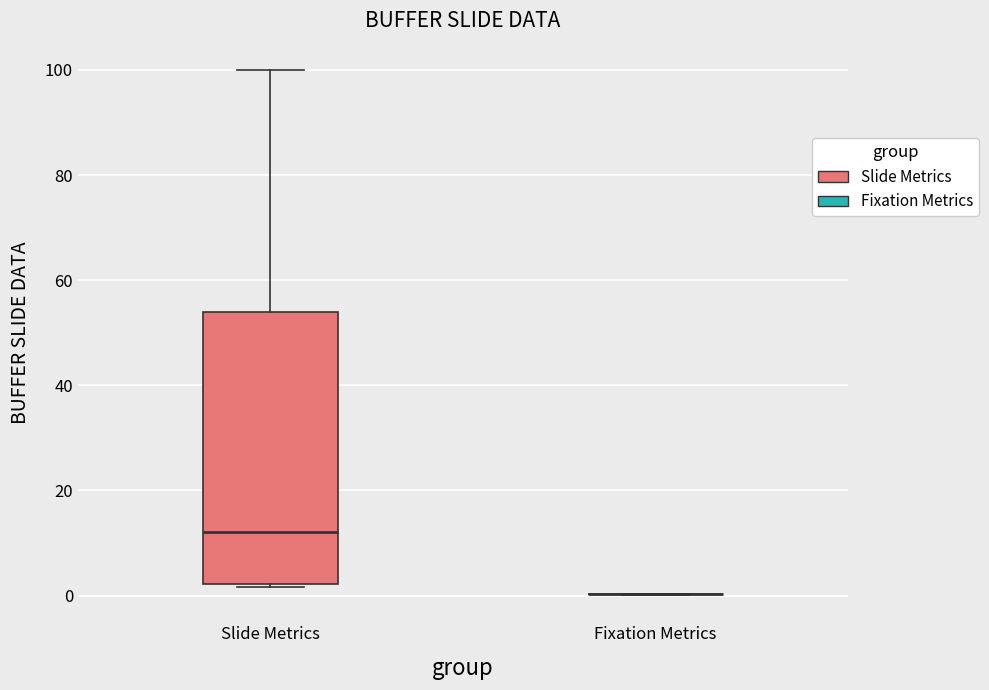

Where is the upper edge of the box for Slide Metrics on the y-axis? The values are not printed on the chart, so give them approximately, as read against the axis.

54